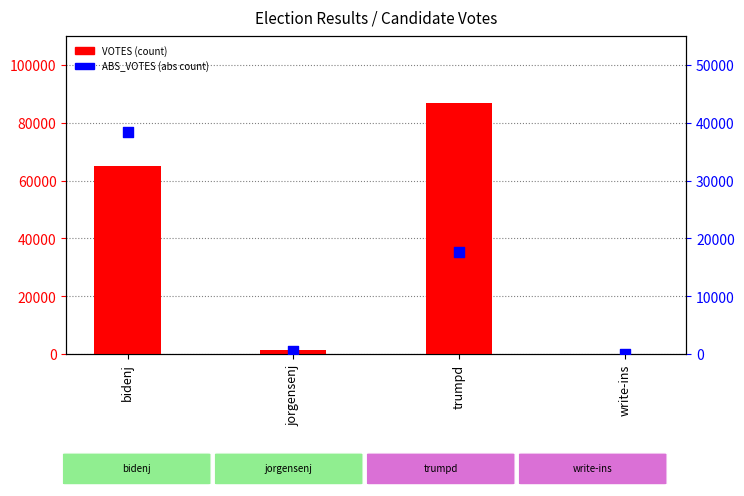

At how many categories does at least one series exceed 39257?

2